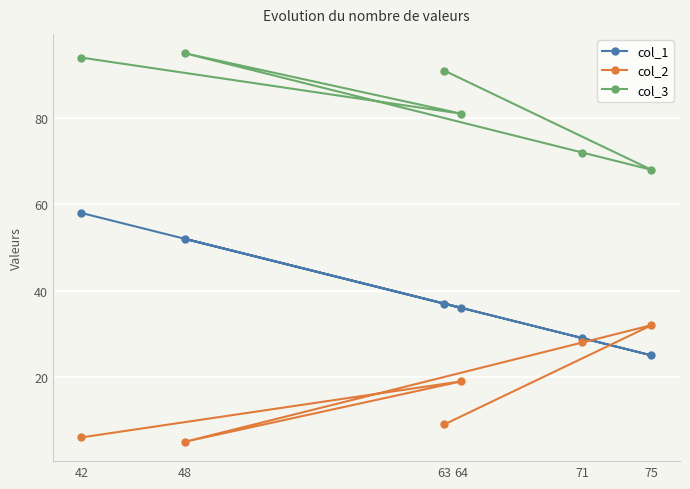

List the series in order of their overall mean, lowest first.

col_2, col_1, col_3